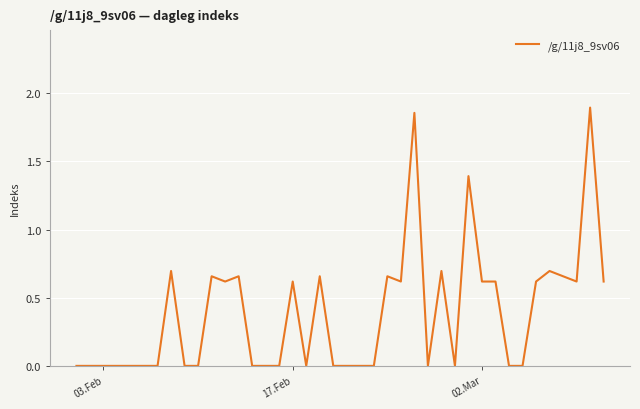

Is this an area chart (filled region under the line)?

No